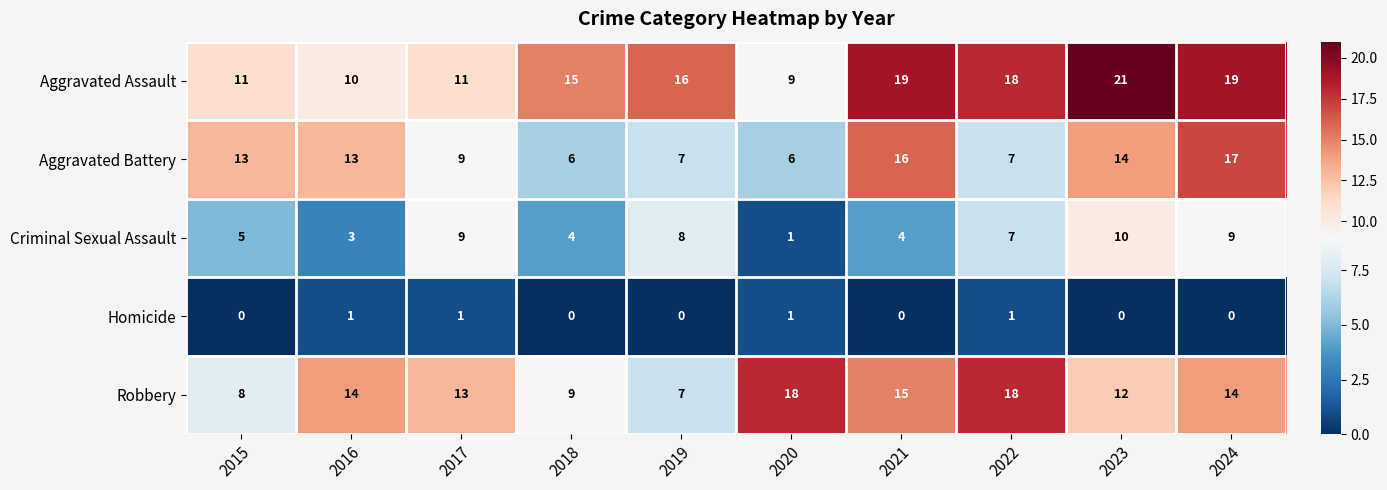

At which category is the sum across all series the highest?

2024